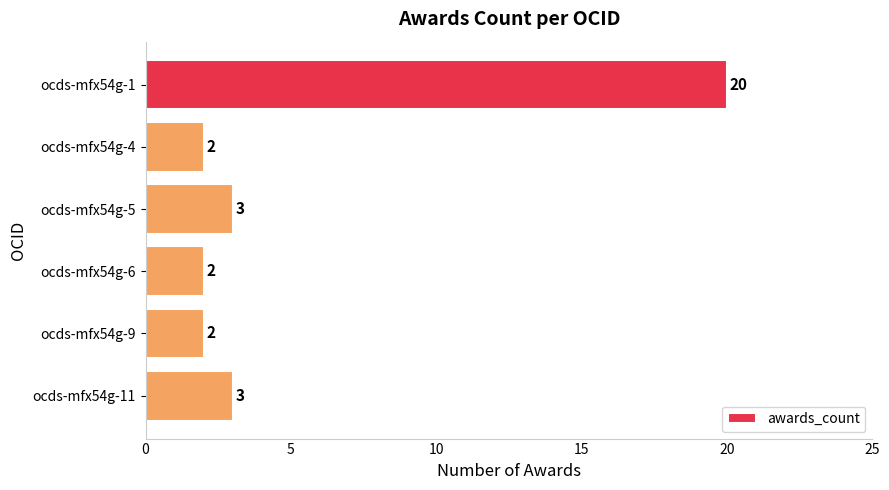

What is the average value?

5